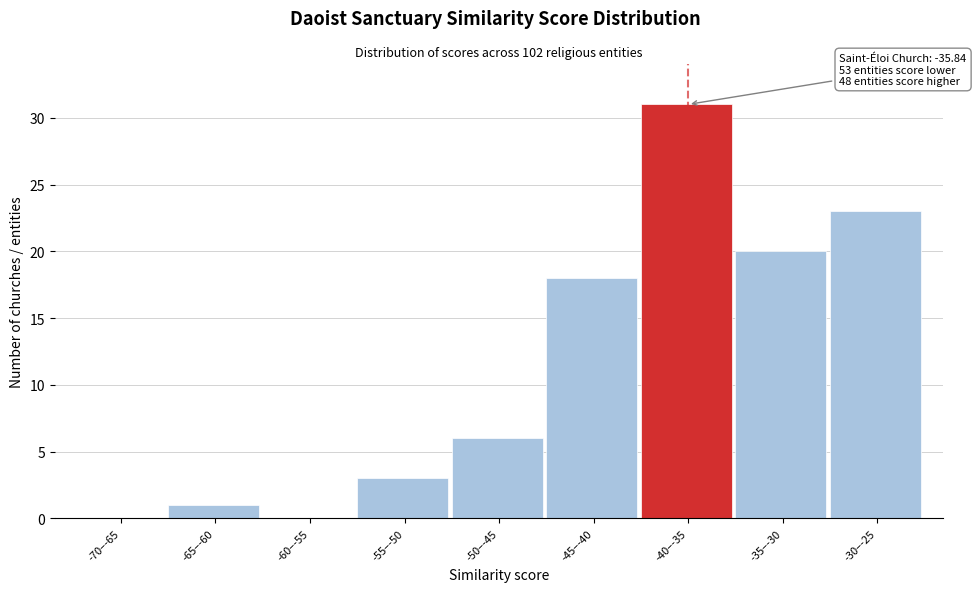

Reading right to left, what are all the values shown in this chart?

-30–-25=23	-35–-30=20	-40–-35=31	-45–-40=18	-50–-45=6	-55–-50=3	-60–-55=0	-65–-60=1	-70–-65=0